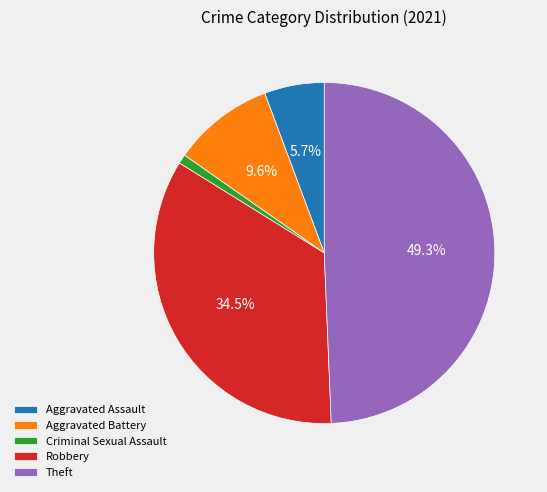

Which has a higher value, Theft or Aggravated Battery?

Theft